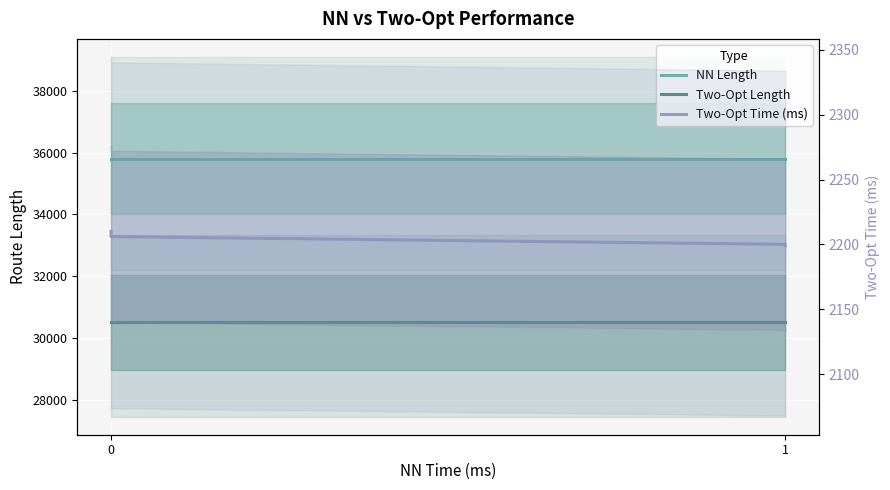

What is the maximum value for Two-Opt Time (ms)?

2210.0